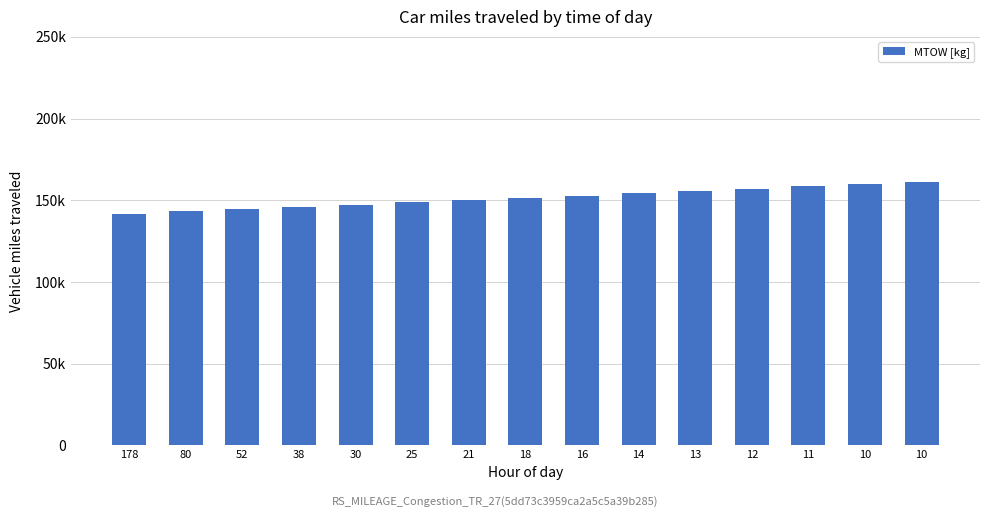

The value at 12 is 241403. True or false?

False